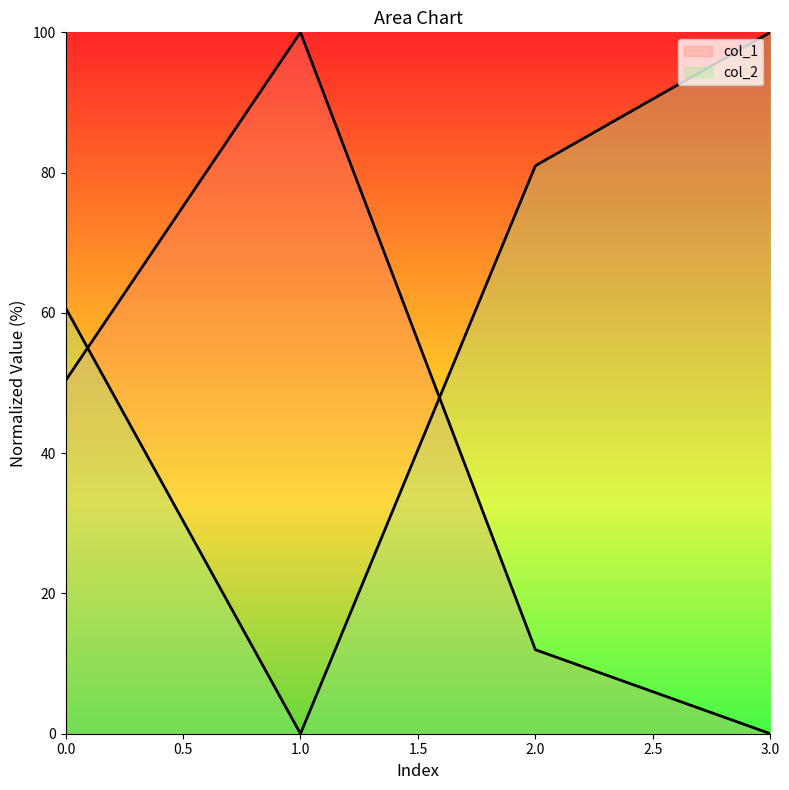

How many series are shown in this chart?

2